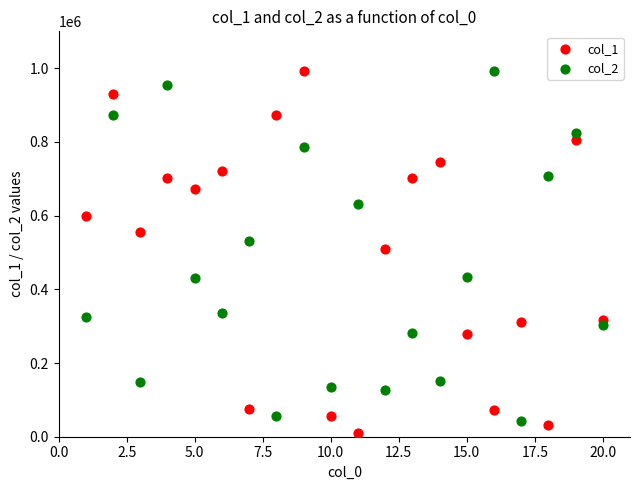

What are all the series names shown in the legend?

col_1, col_2